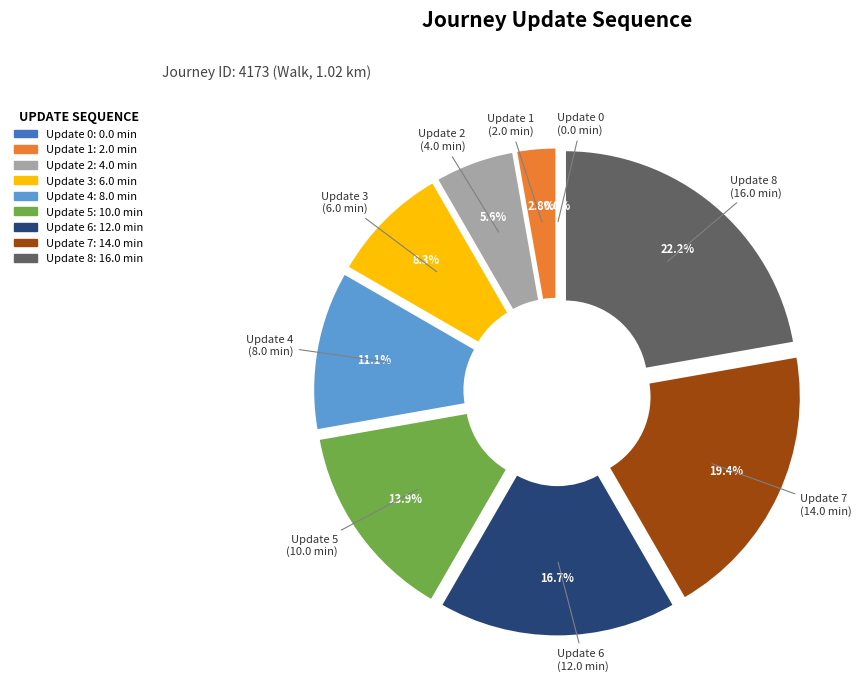

To the nearest percent, what is the average slice percentage?

11%